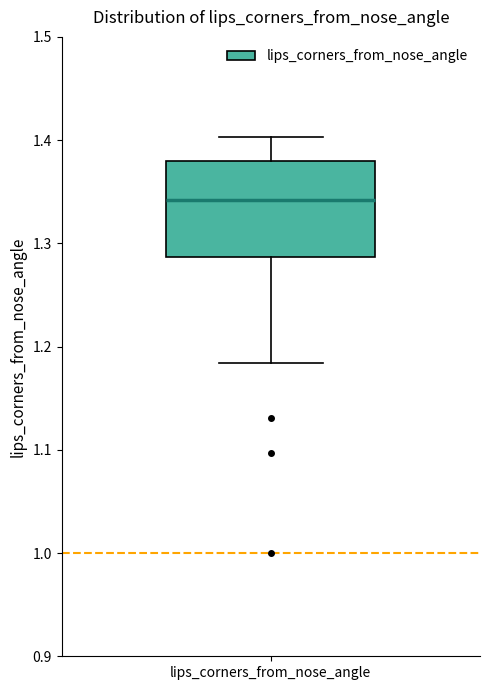

Where does the median line of the box for lips_corners_from_nose_angle sit on the y-axis? The values are not printed on the chart, so give them approximately, as read against the axis.

1.34